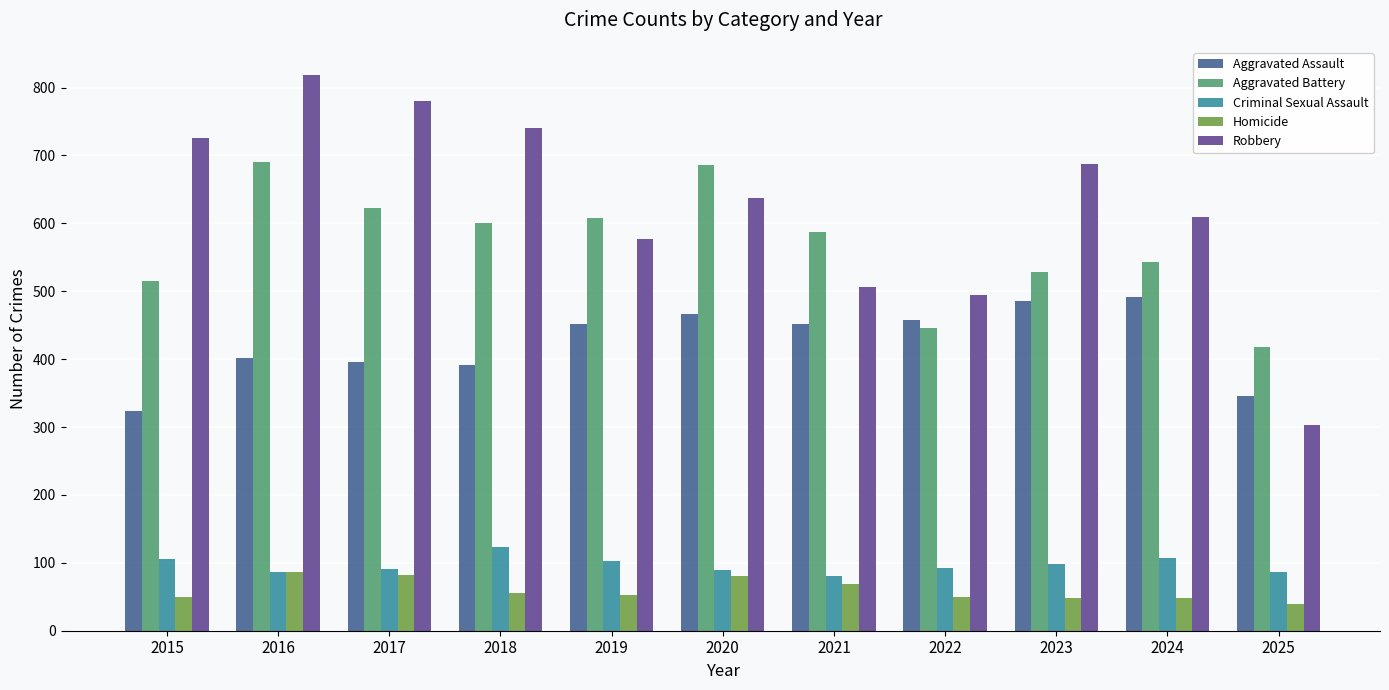

Is the value of Aggravated Battery at 2022 greater than the value of Homicide at 2016?

Yes